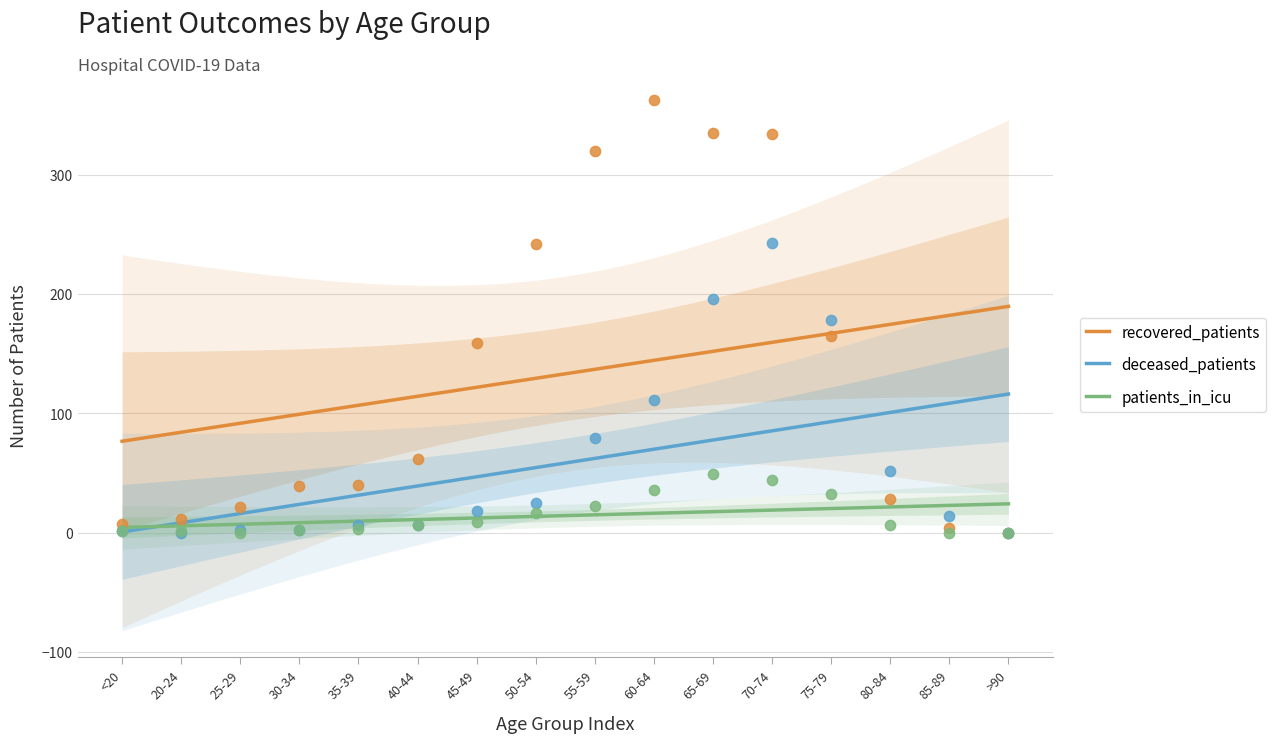

Which series contains the lowest Y value?

recovered_patients